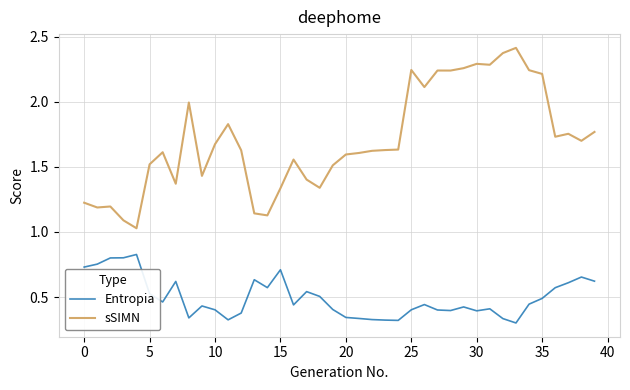

True or false: Entropia and sSIMN cross at least once.

False